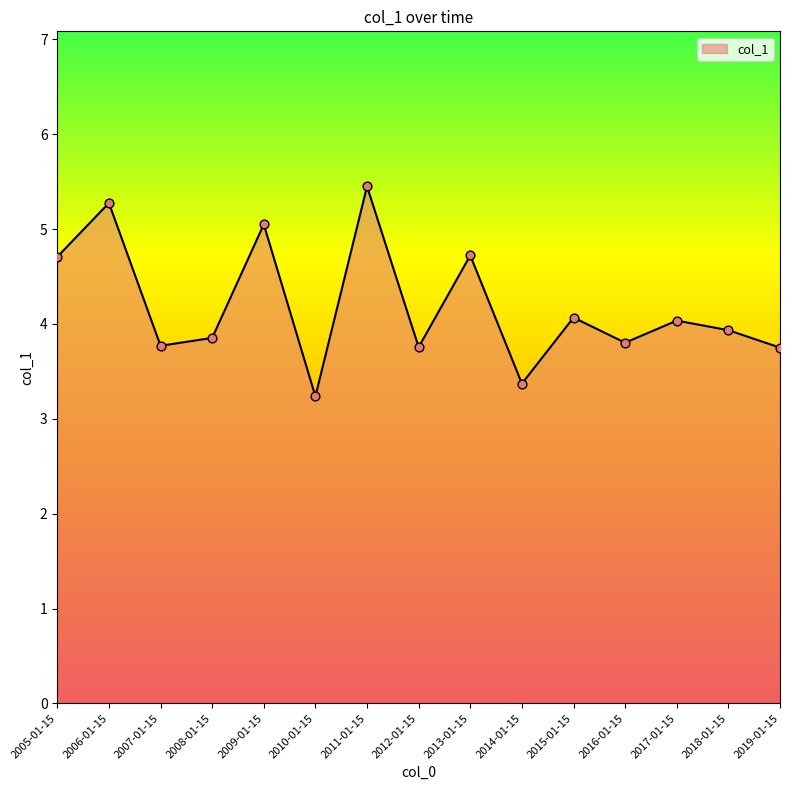

Which has a higher value, 2007-01-15 or 2010-01-15?

2007-01-15